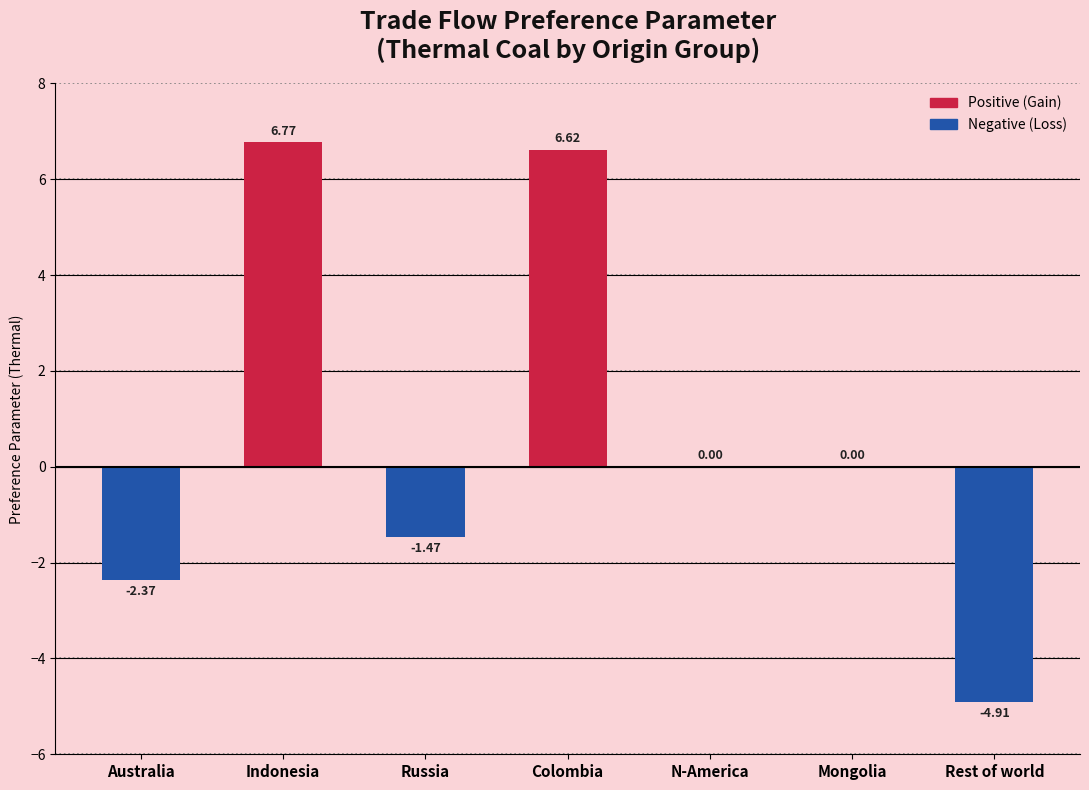

Which has a higher value, Russia or N-America?

N-America